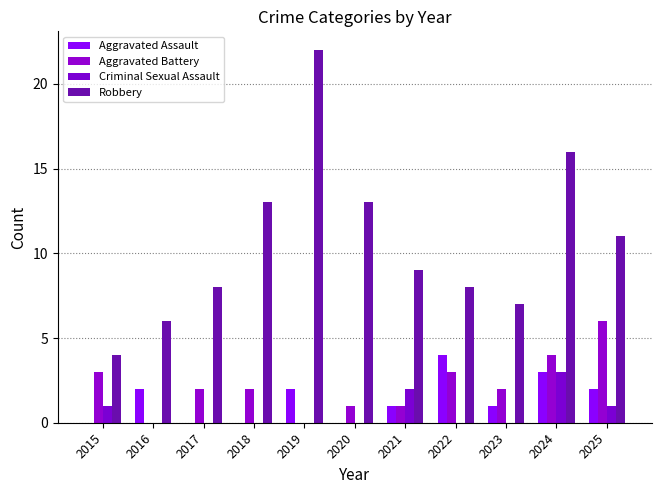

Is it true that Aggravated Battery equals 3 at 2015?

True